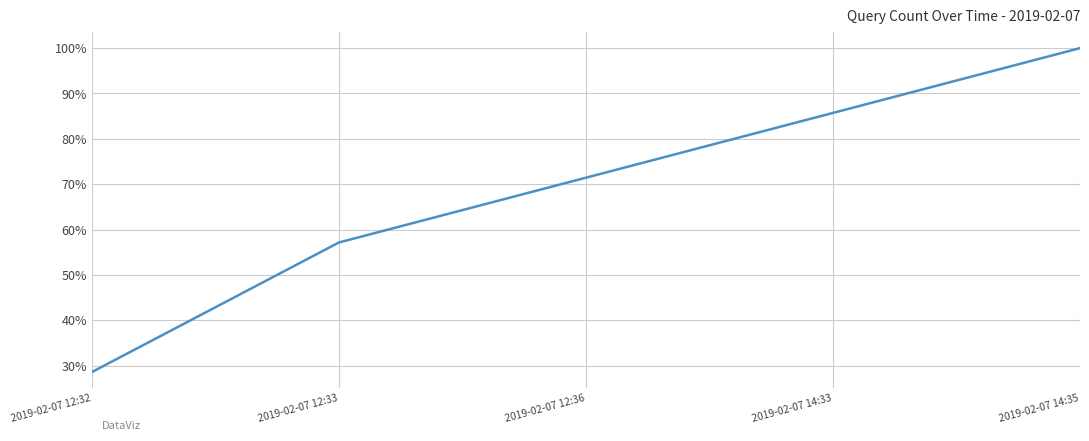

What position from the right is 2019-02-07 12:36?

3